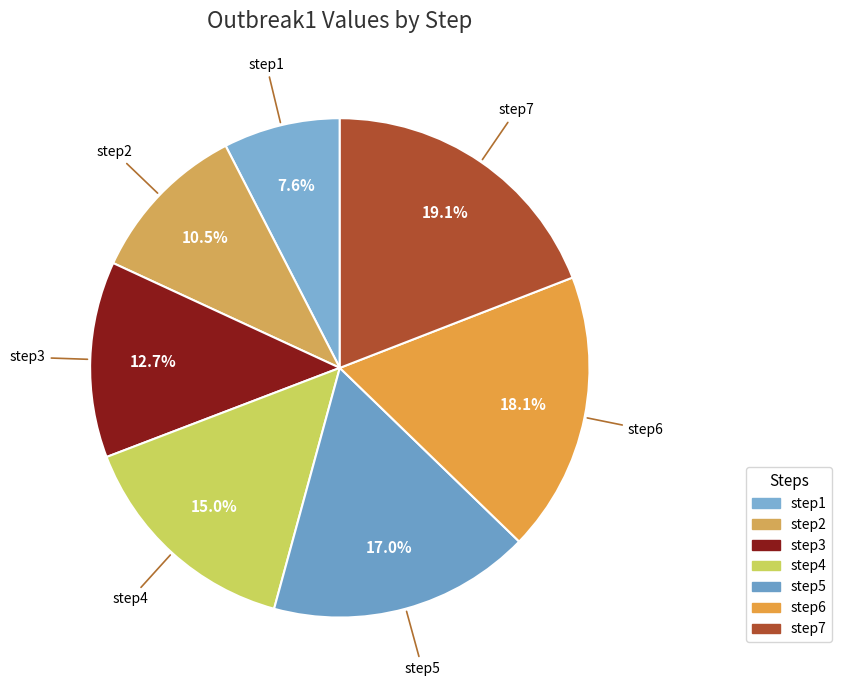

Approximately how many times larger is the value at step3 compared to step6?

0.7